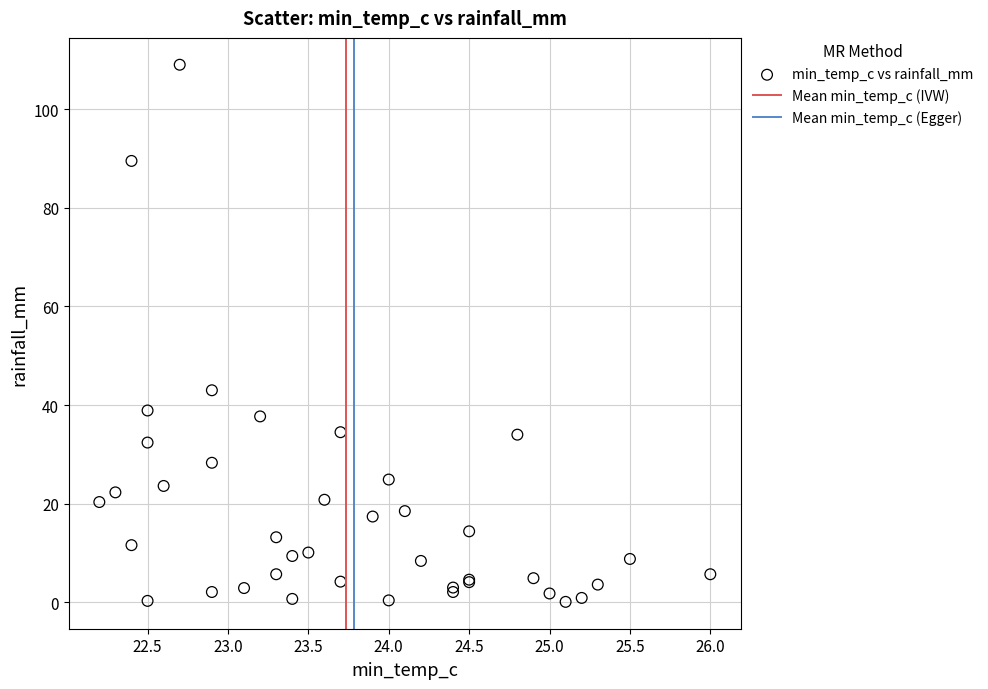

What Y value in the scatter plot is closest to 54?

43.0